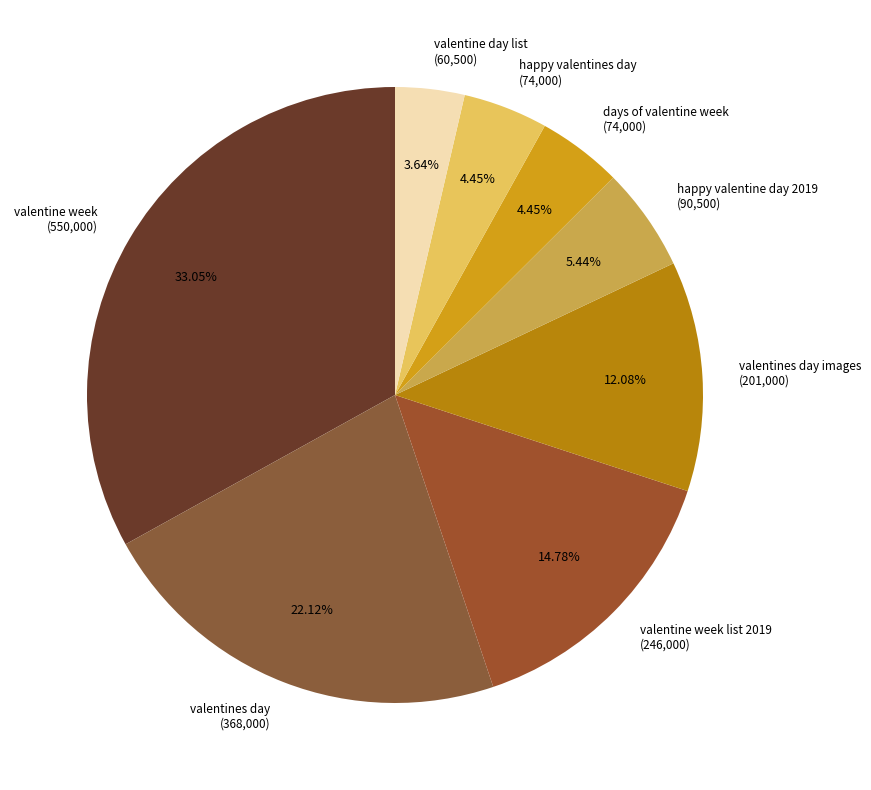

Combined, do valentine day list (60,500) and valentine week list 2019 (246,000) account for over 50%?

No